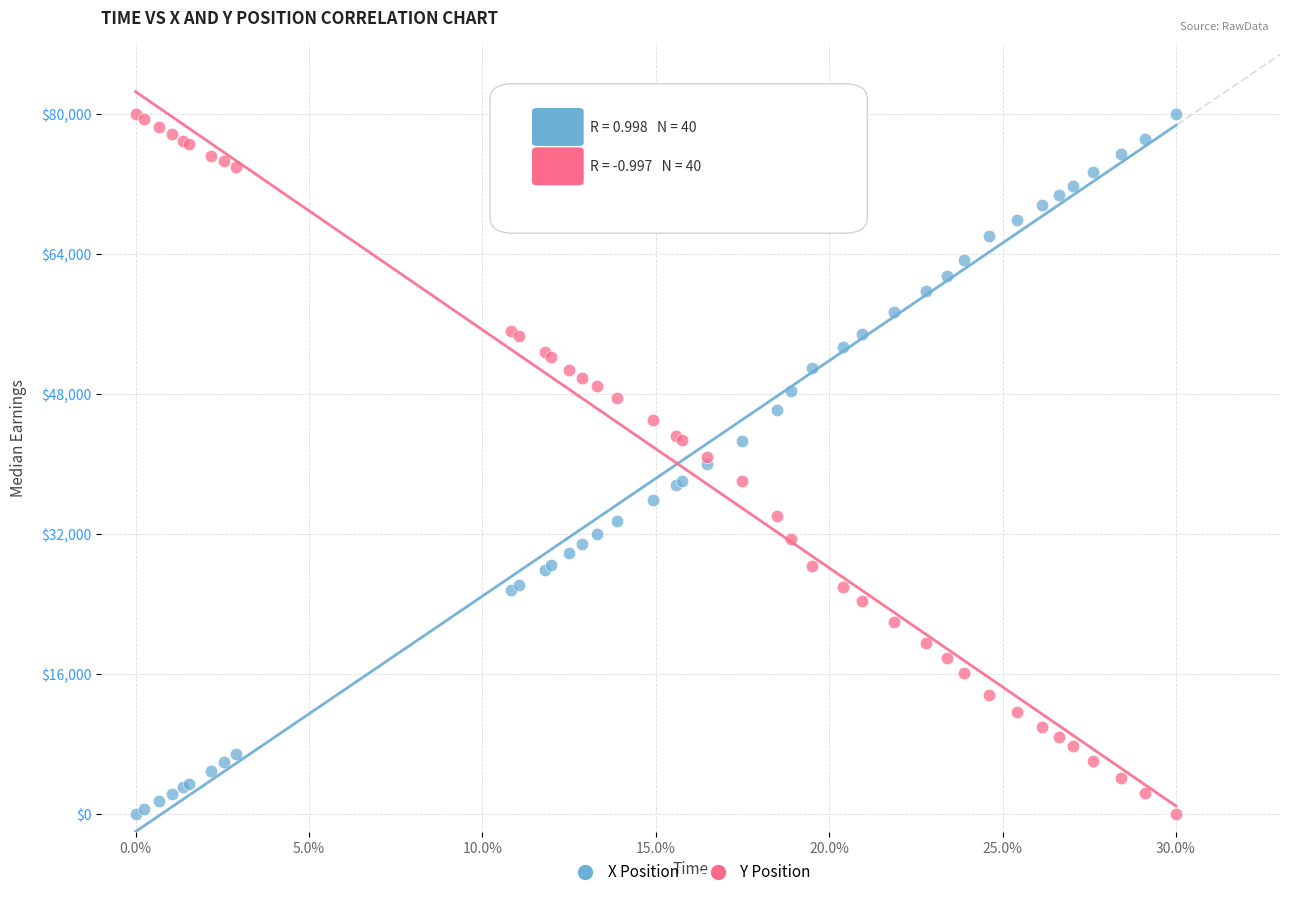

What is the X range (max minus min) for the scatter plot?

0.3